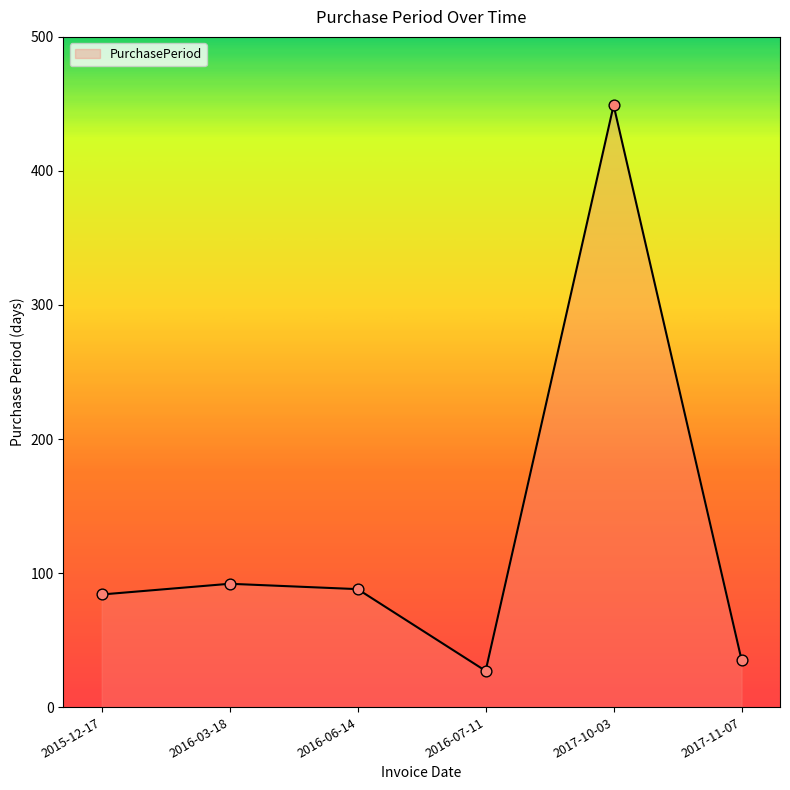

Which has a higher value, 2015-12-17 or 2016-07-11?

2015-12-17